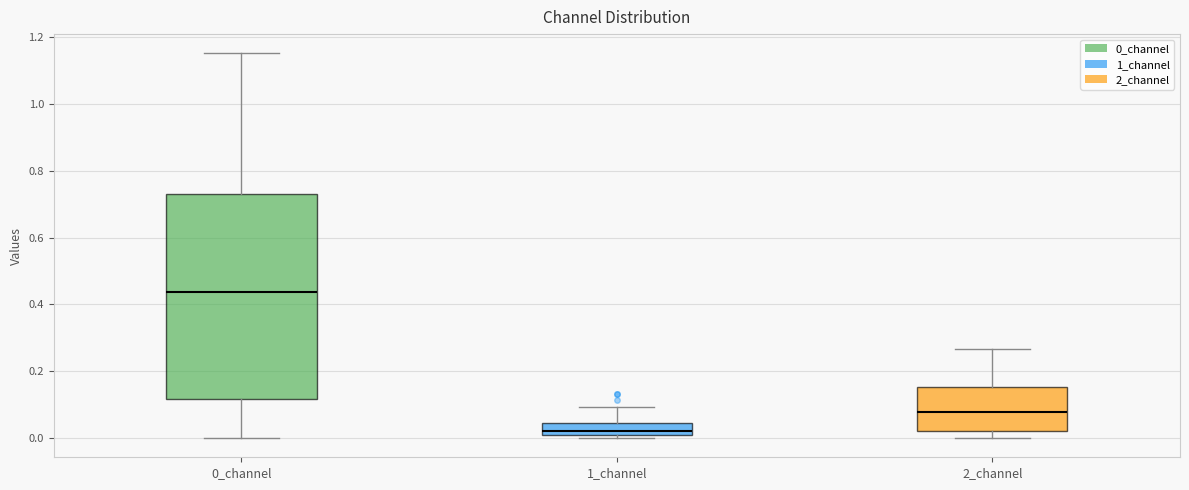

Where does the median line of the box for 1_channel sit on the y-axis? The values are not printed on the chart, so give them approximately, as read against the axis.

0.02